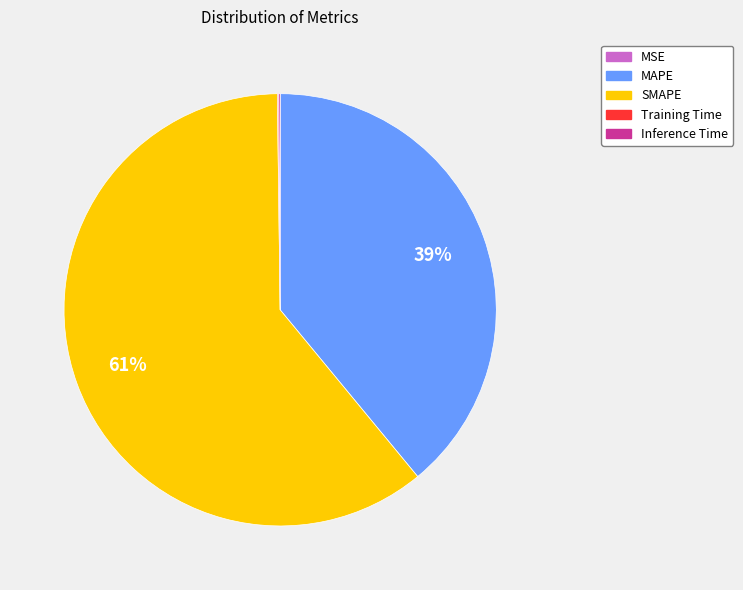

Which category has the biggest portion of the pie?

SMAPE